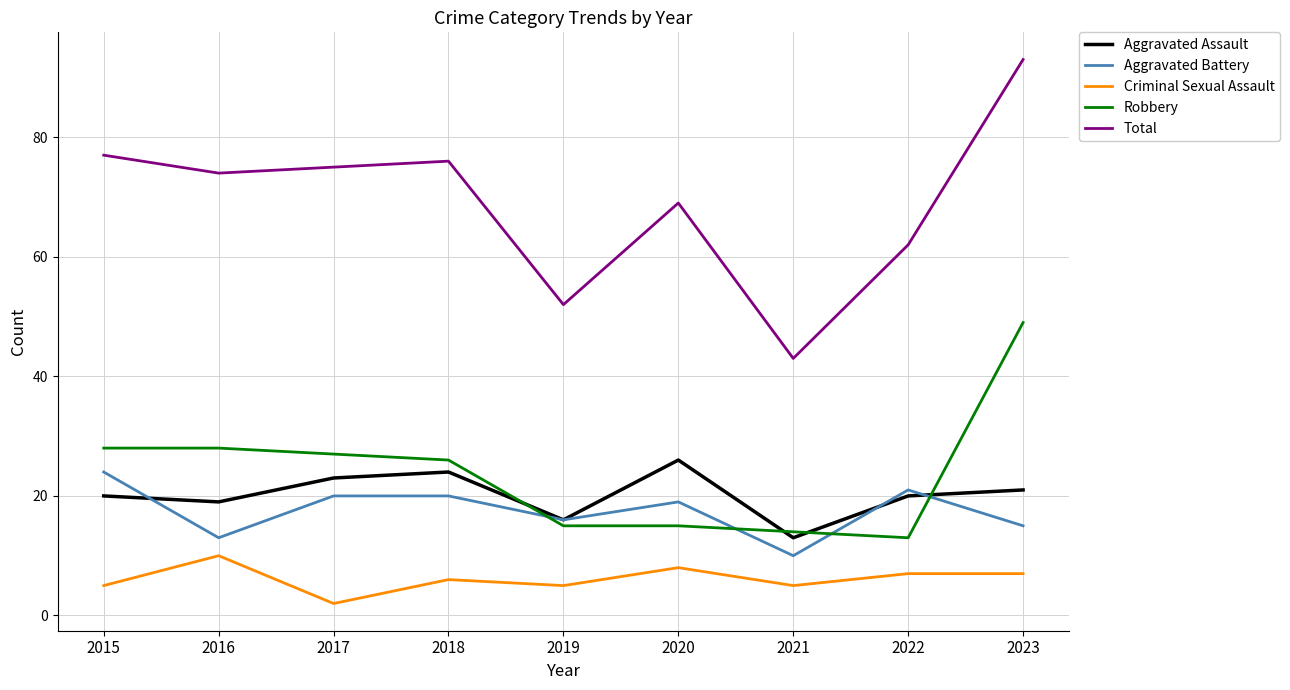

How many intersections are there between Aggravated Battery and Robbery?

4